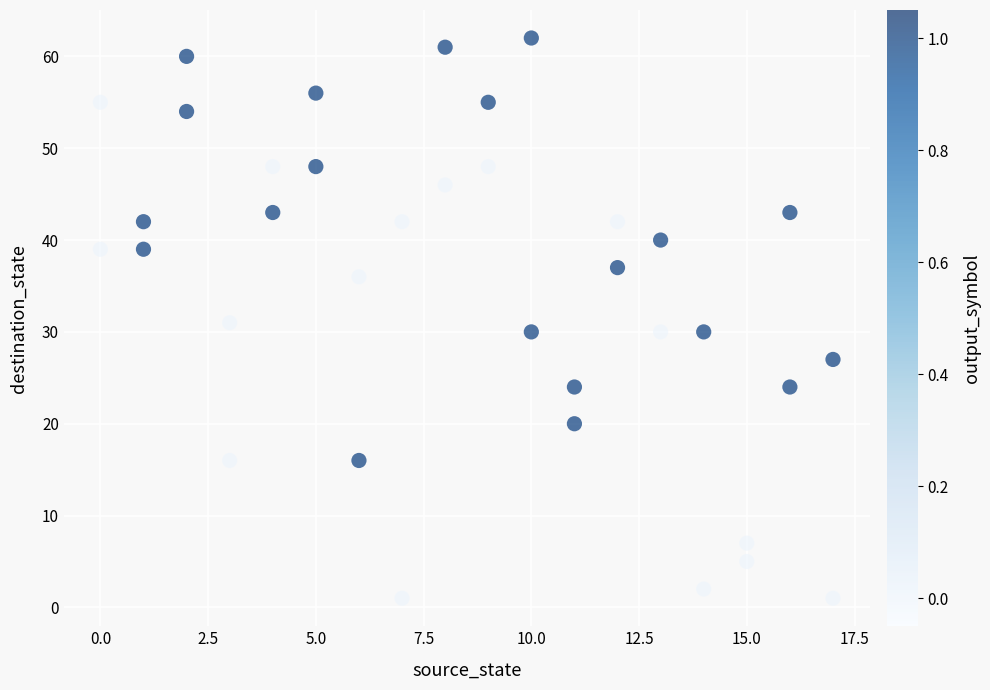

What is the range of Y values (max minus min)?

61